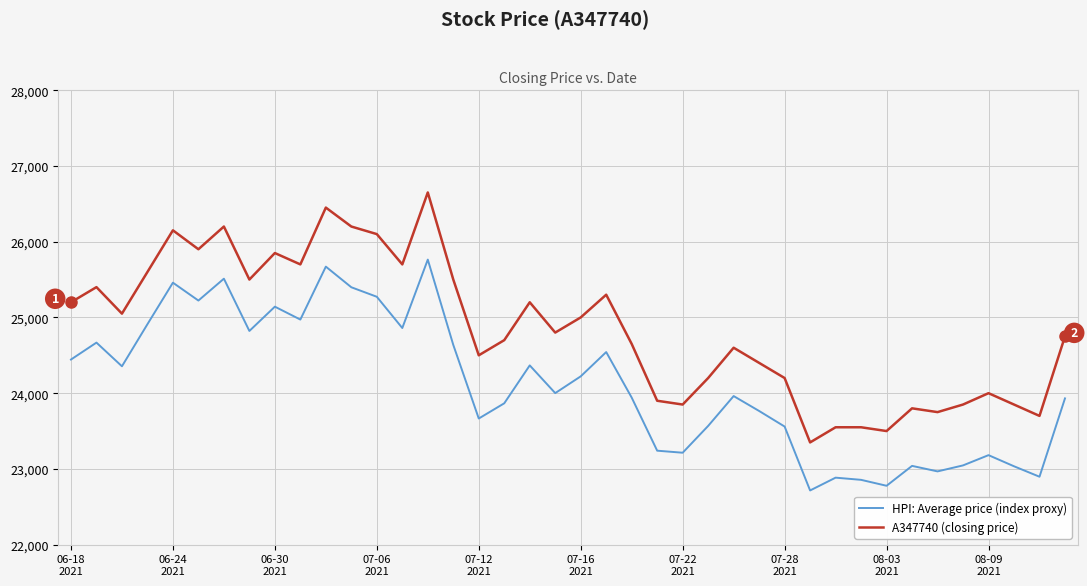

Which series has the largest range (max minus min)?

A347740 (closing price)